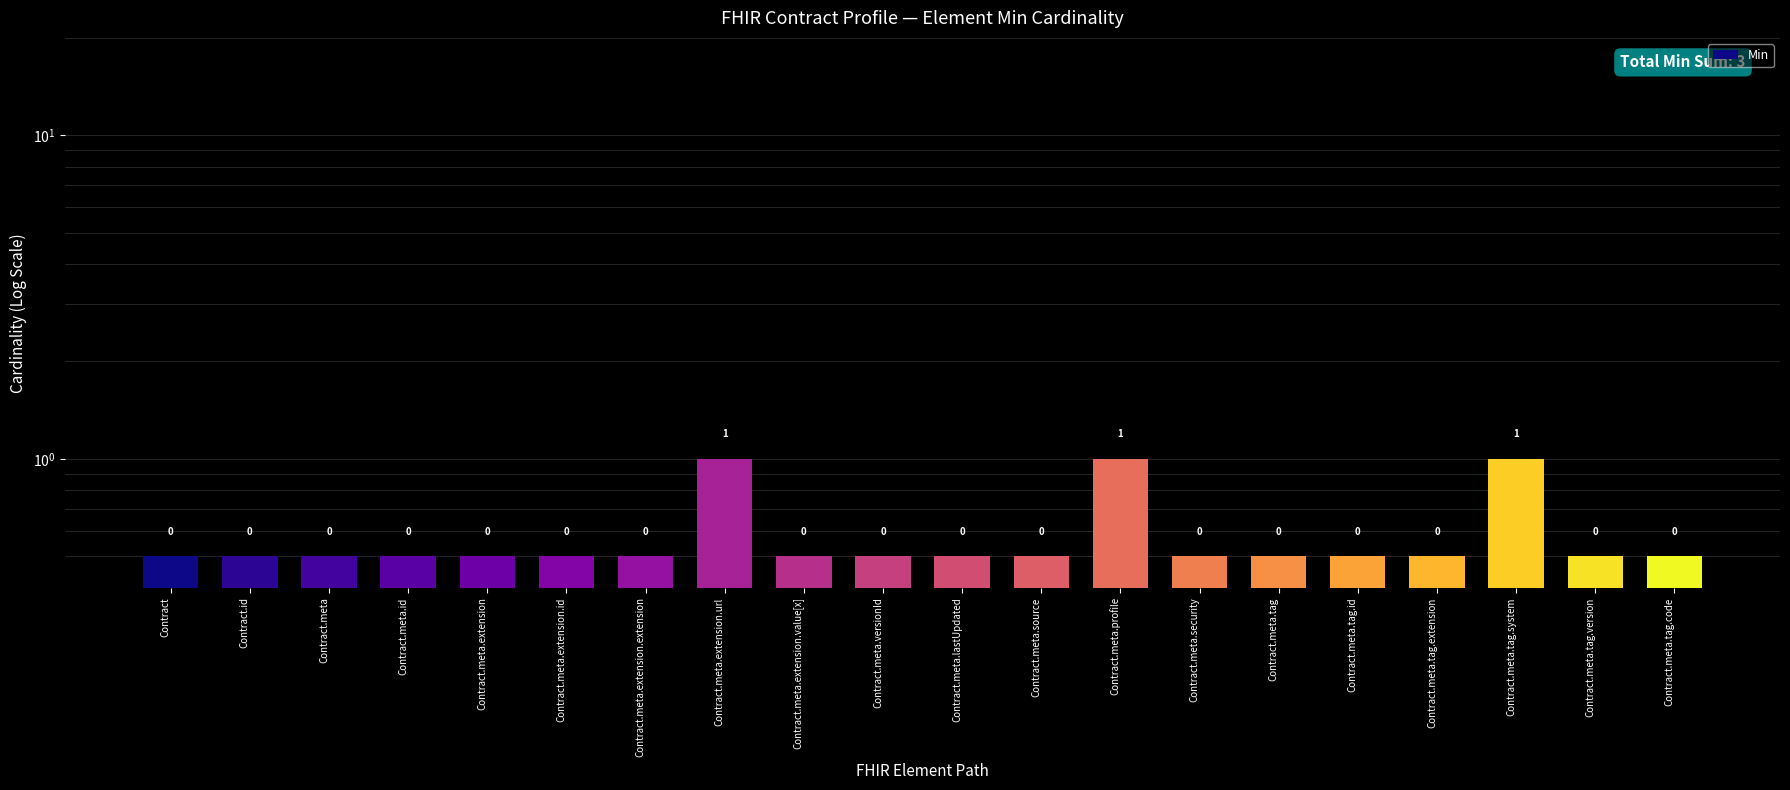

What is the maximum value shown in the chart?

1.0